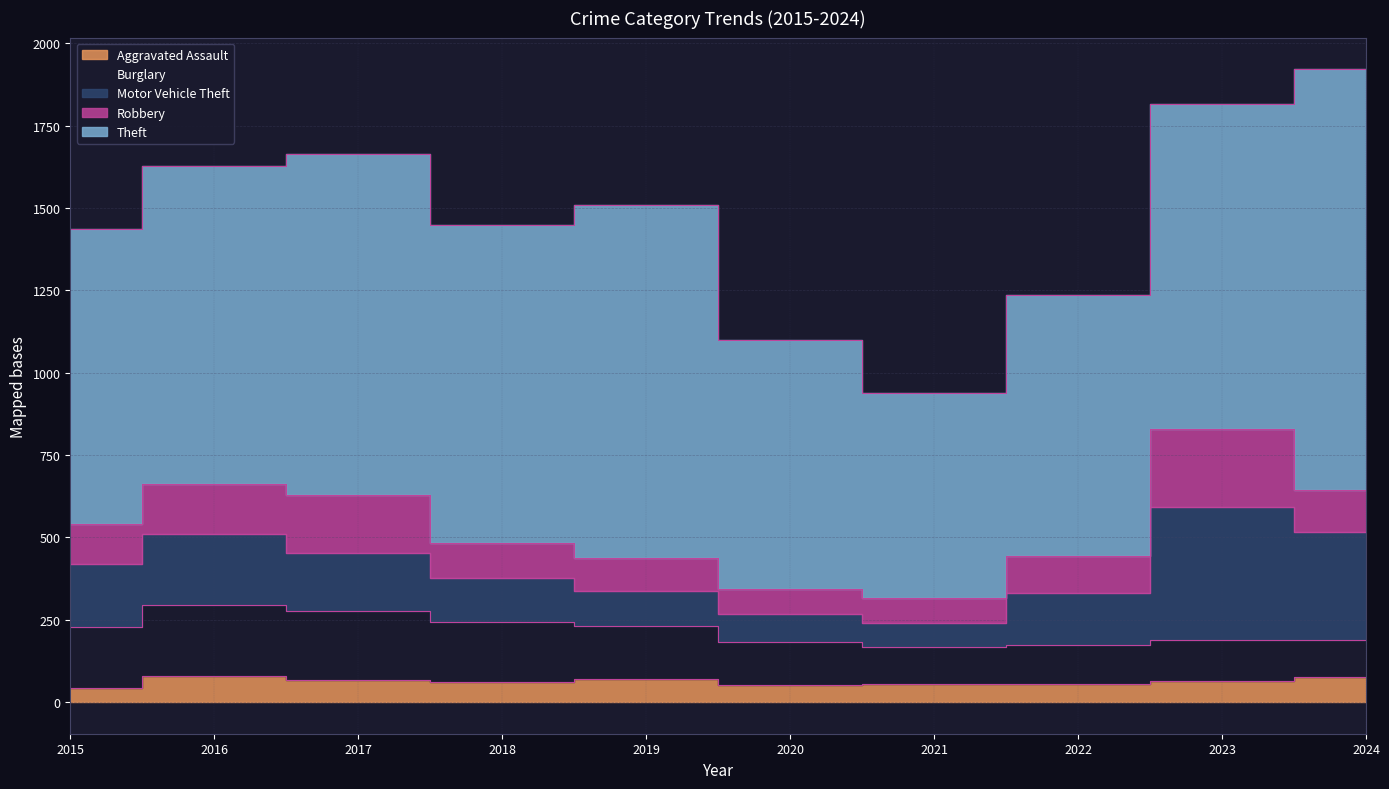

At 2022, list the series in order from largest to smallest.

Theft, Motor Vehicle Theft, Burglary, Robbery, Aggravated Assault